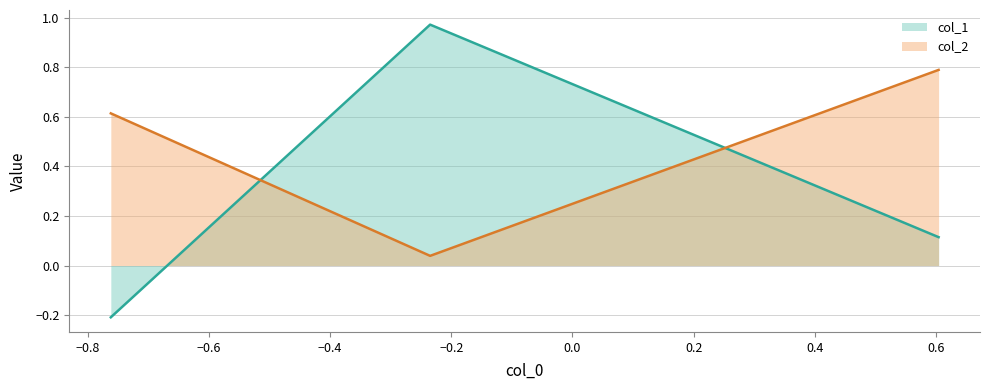

What is the highest value of the col_2 series?

0.8